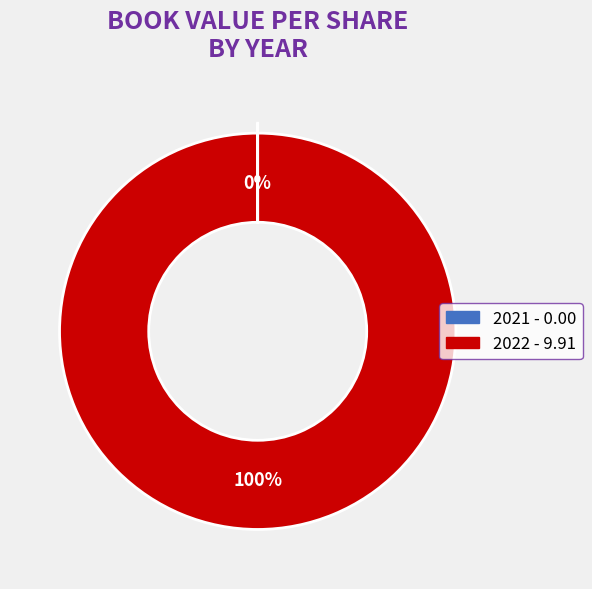

To the nearest percent, what is the difference between the largest and smallest slice percentages?

100%